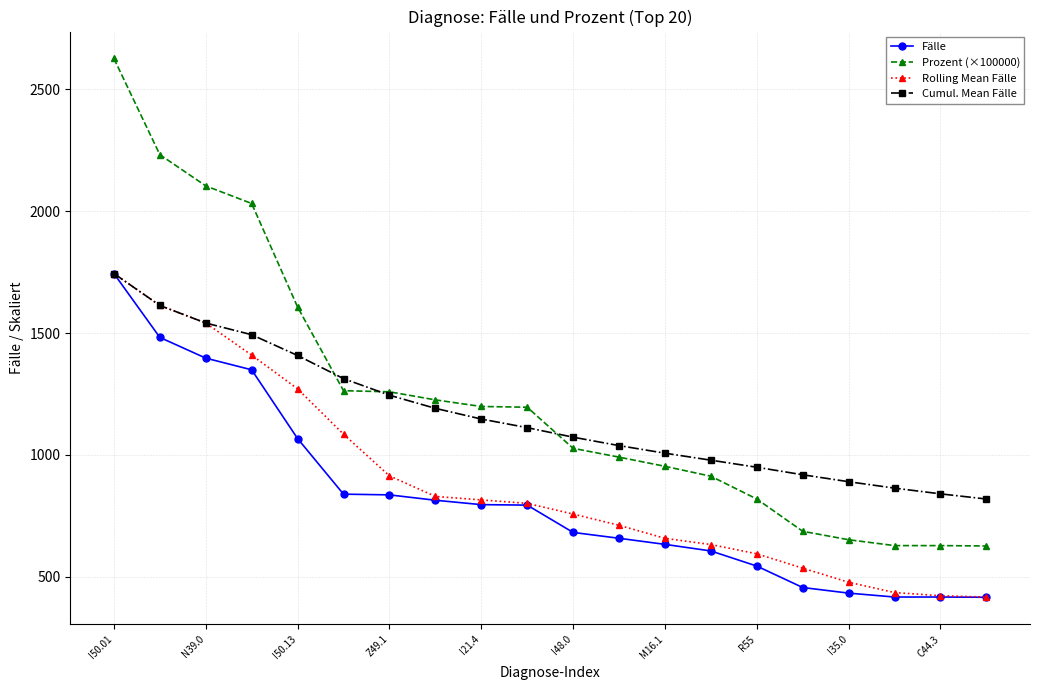

True or false: Prozent (×100000) and Rolling Mean Fälle cross at least once.

False